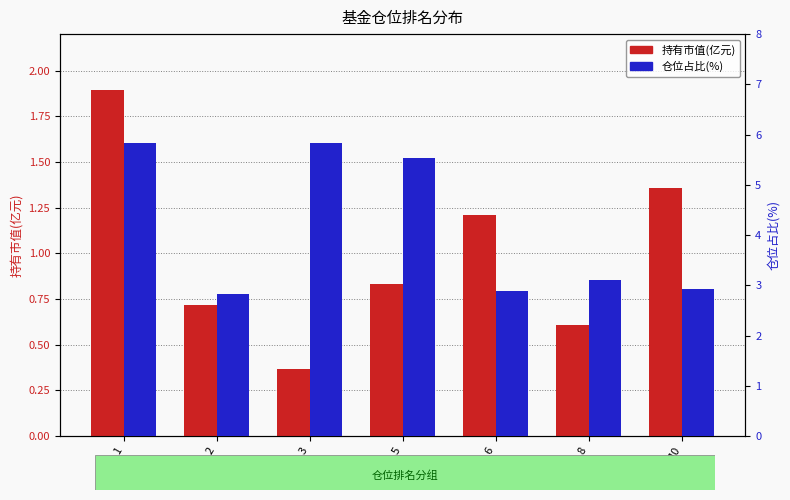

List the labels in order of 持有市值(亿元) value, smallest first.

3, 8, 2, 5, 6, 10, 1